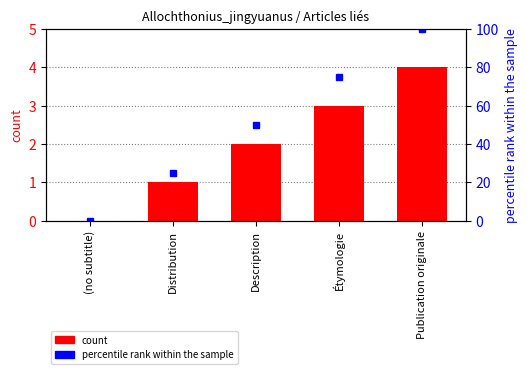

Where is percentile rank within the sample nearest to the value 50?

Description